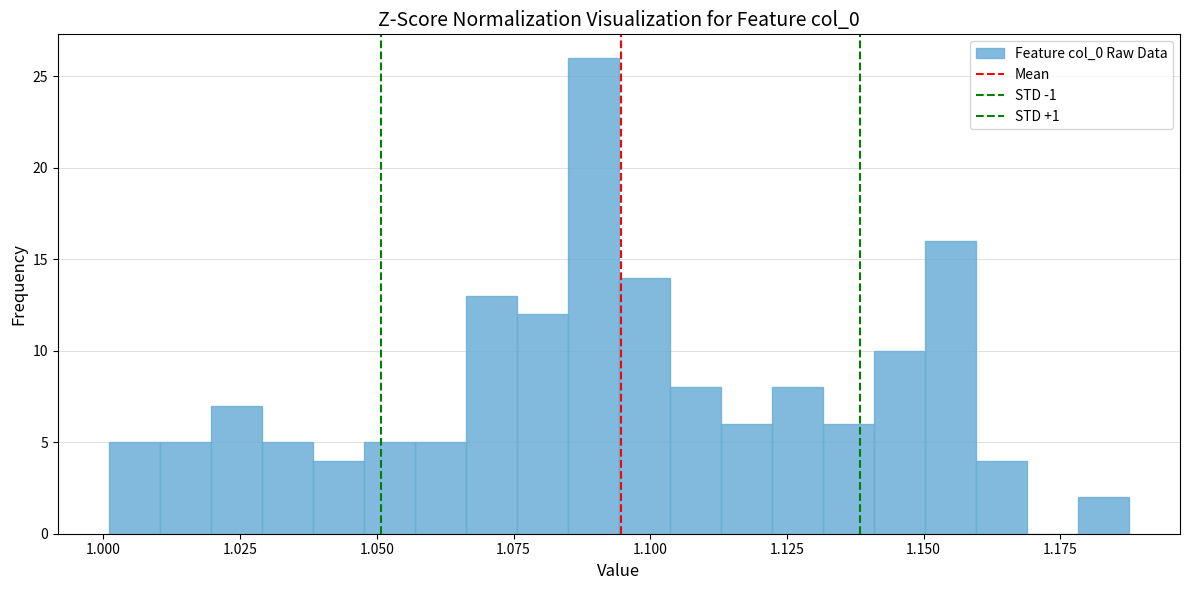

Read against the x-axis, roughly where is the centre of the tallest bar?

1.090